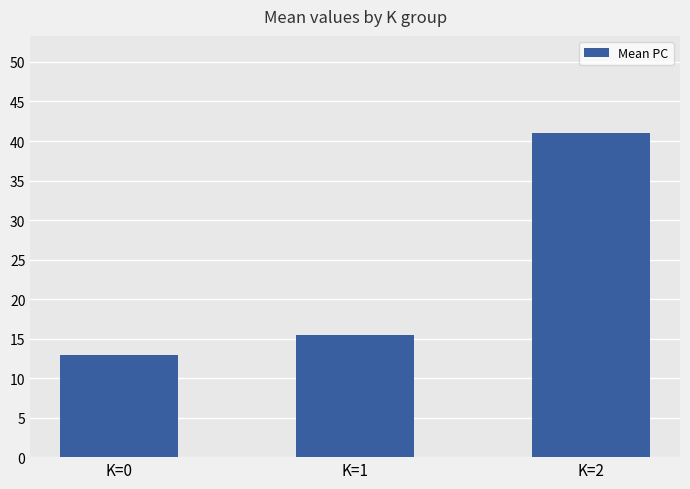

What is the ratio of the value at K=1 to the value at K=0?

1.2